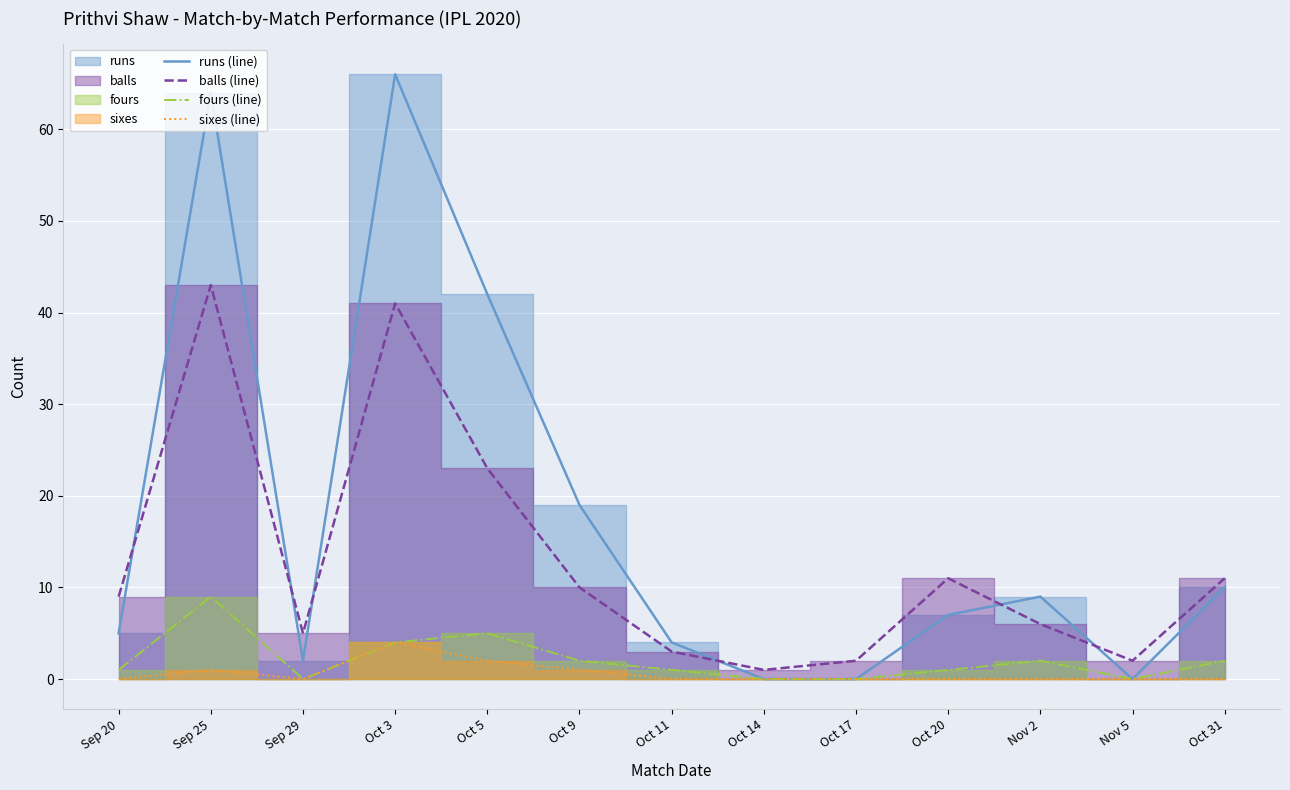

True or false: fours (line) and runs (line) intersect in this chart.

False